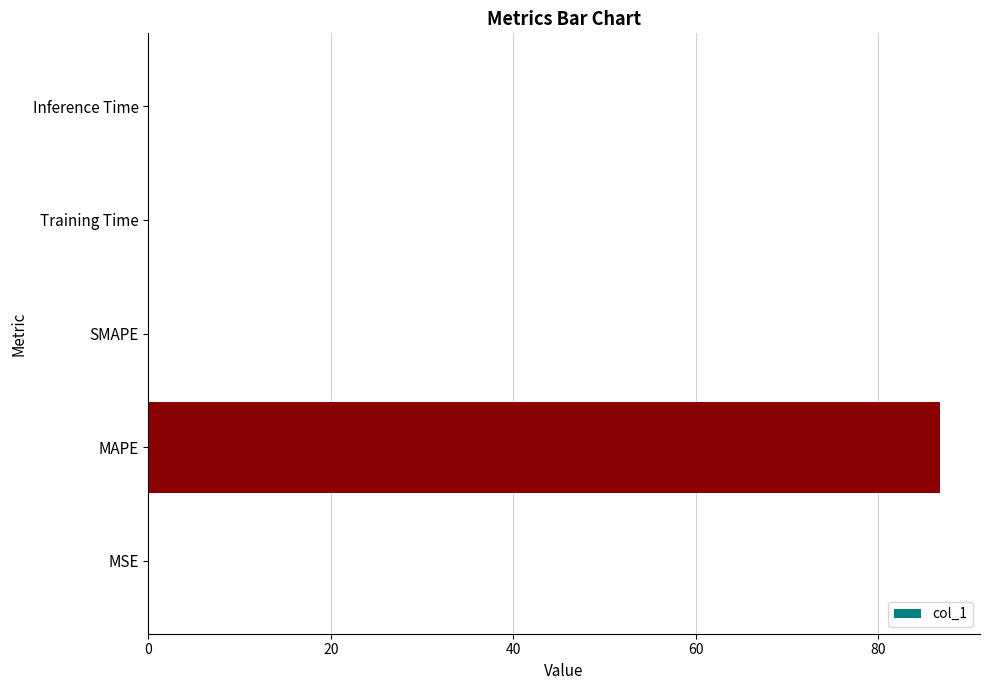

The chart shows a value of 0.0 at Training Time. True or false?

True